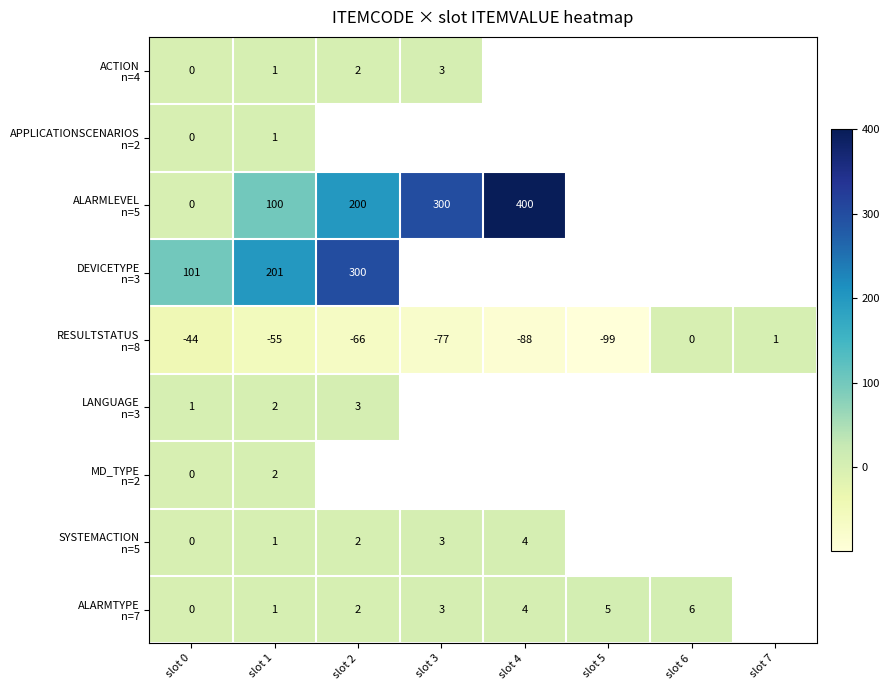

What is the total value across all series at slot 0?

58